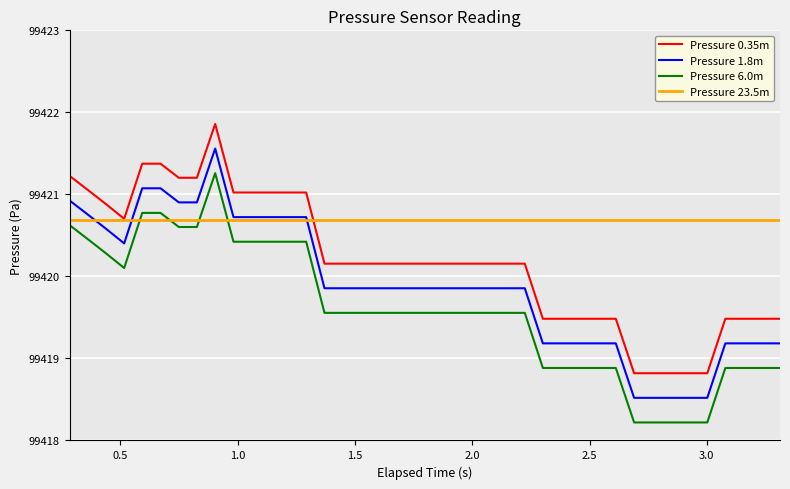

How many lines are shown in the chart?

4